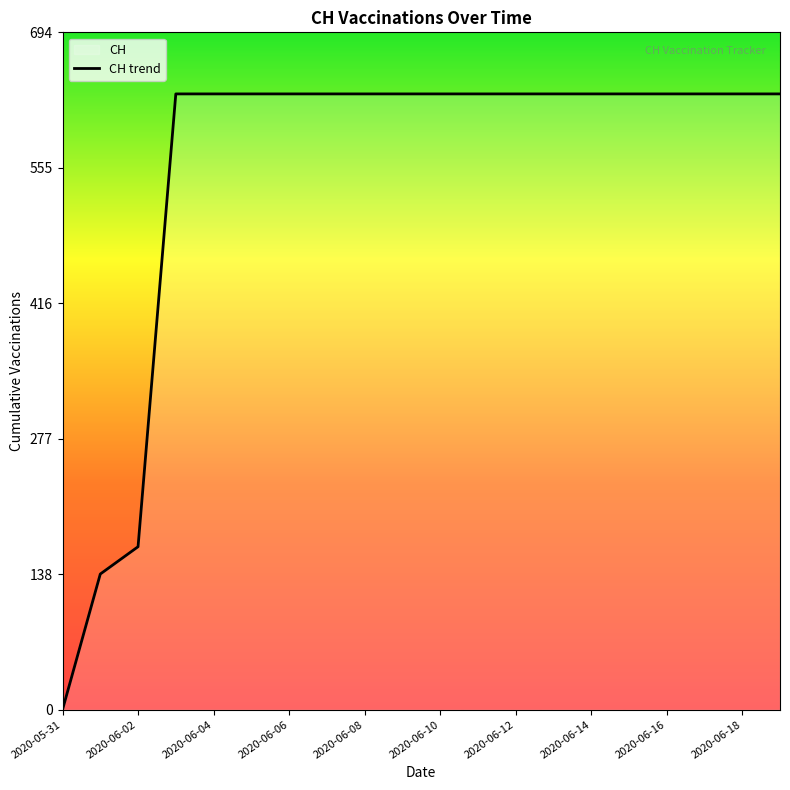

Which has a higher value, 2020-05-31 or 2020-06-02?

2020-06-02